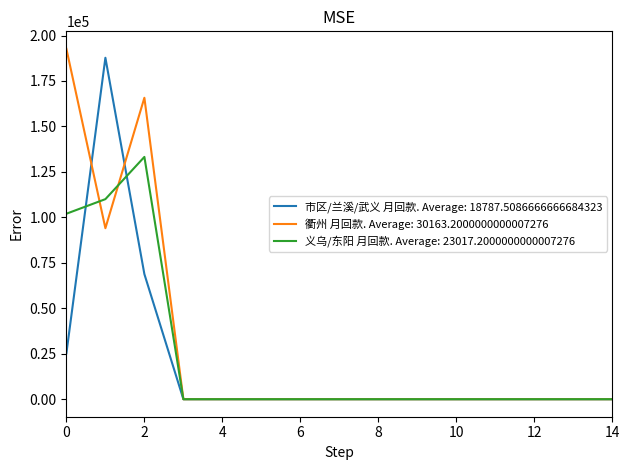

What is the greatest value displayed?

192660.0